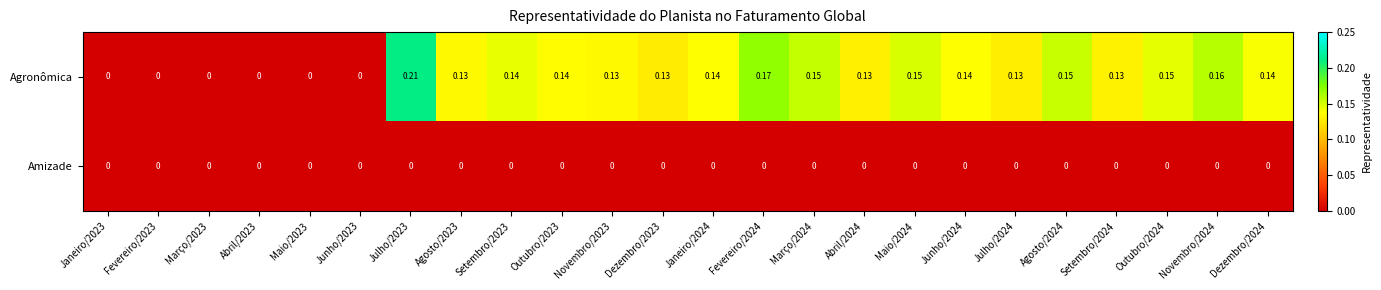

Which series has the widest spread of values?

Agronômica